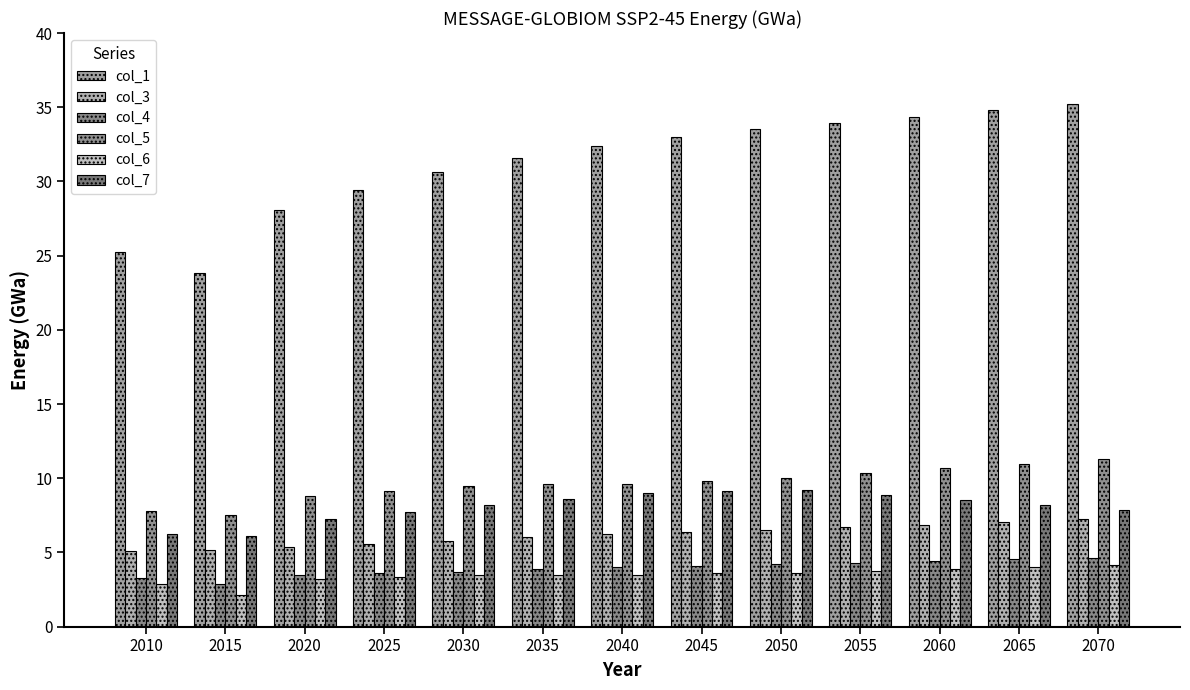

True or false: col_1 has a value of 34.8 at 2065.

True